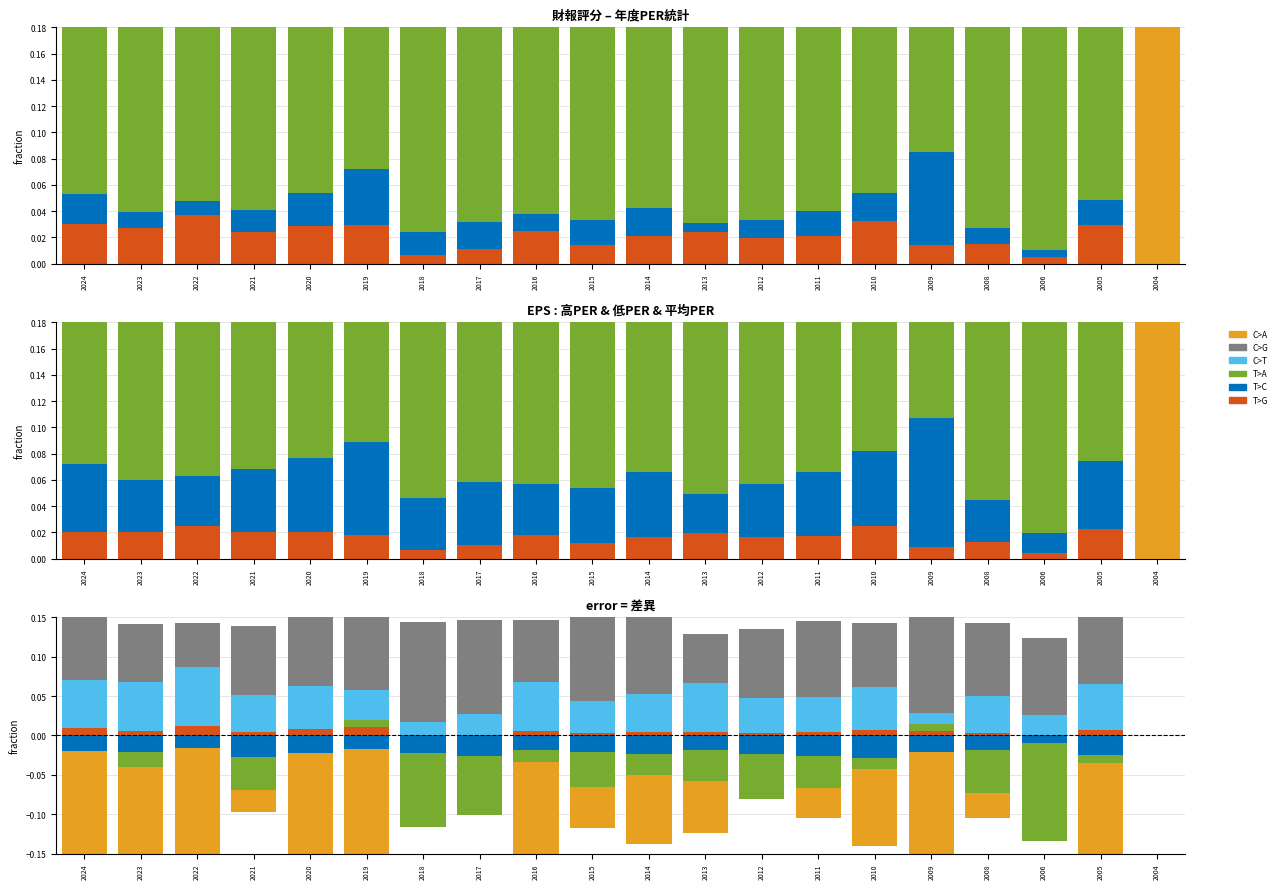

Between 2016 and 2008, which is larger?

2008